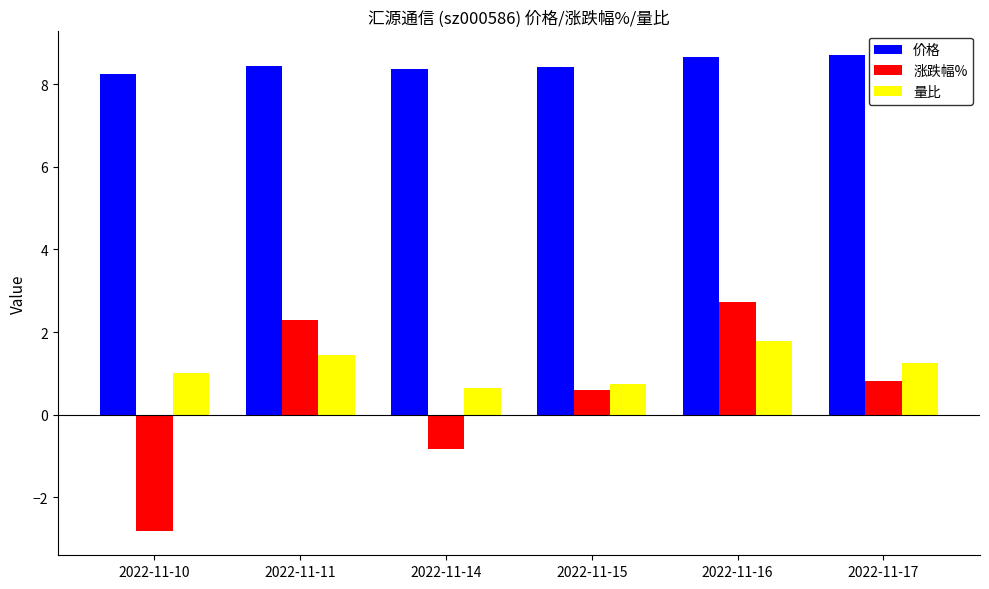

What is the greatest value displayed?

8.7